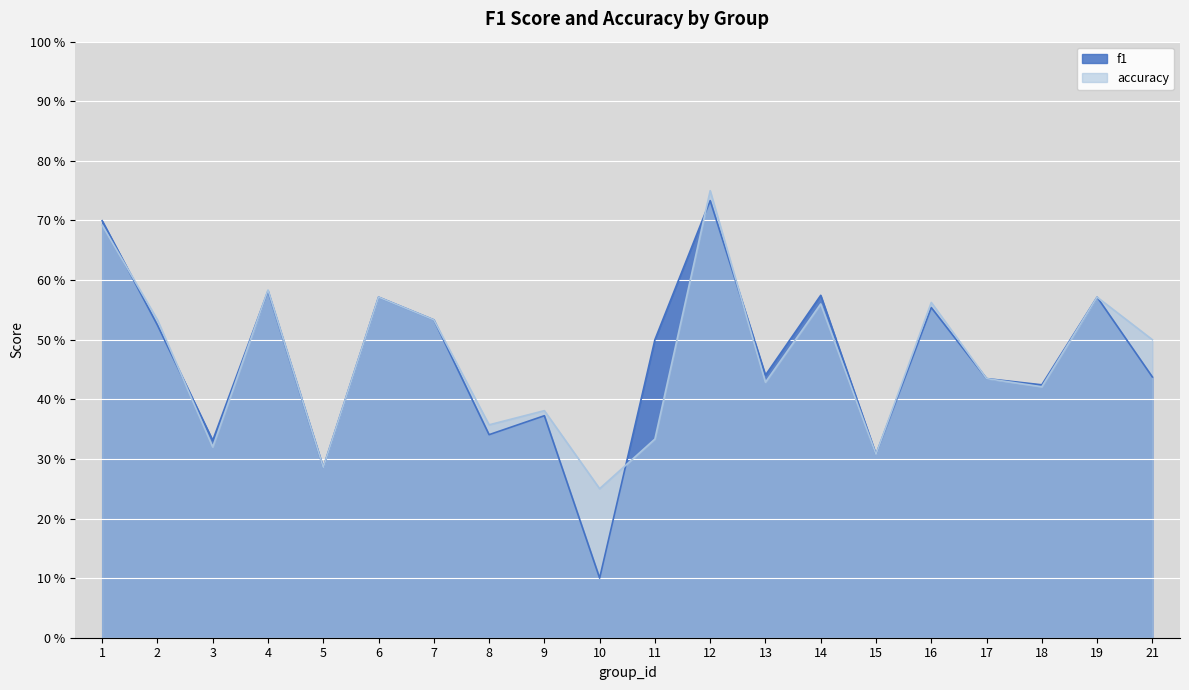

True or false: accuracy and f1 cross at least once.

True